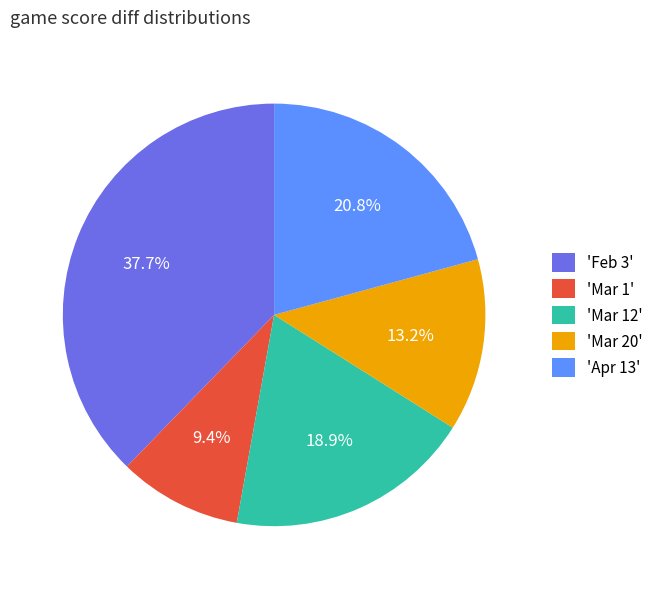

What portion of the pie excludes 'Mar 12'?

81.1%